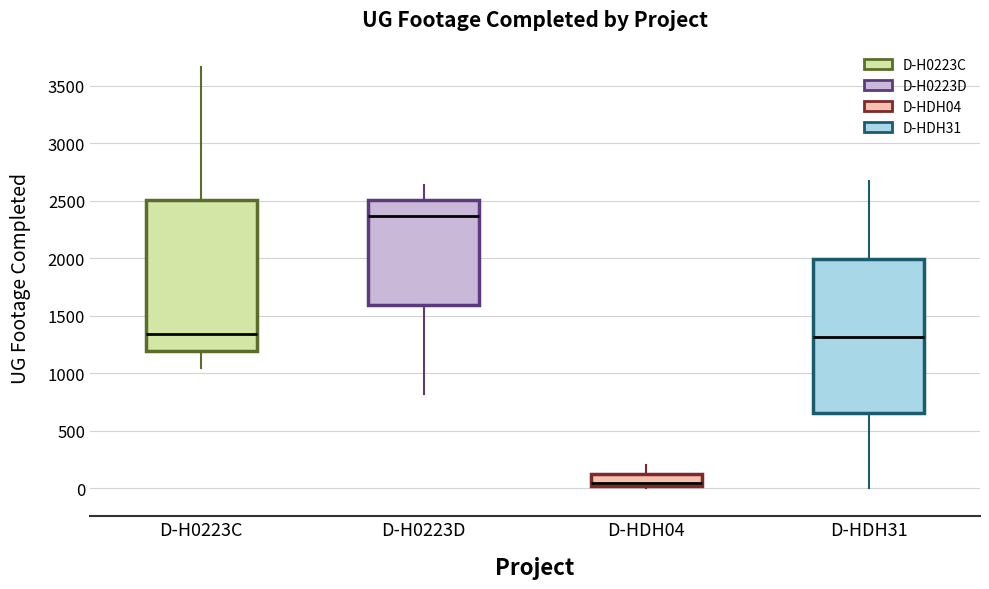

Reading left to right, transcribe this box plot: for each box, give where its median line is, the range the box spans, and where its two whiskers end, as read against the y-axis. The values are not printed on the chart, so give them approximately, as read against the axis.

D-H0223C: median 1350, box 1200 to 2500, whiskers 1050 to 3650
D-H0223D: median 2350, box 1600 to 2500, whiskers 800 to 2650
D-HDH04: median 50, box 0 to 100, whiskers 0 (just below the box's lower edge) to 200
D-HDH31: median 1300, box 650 to 2000, whiskers 0 to 2700